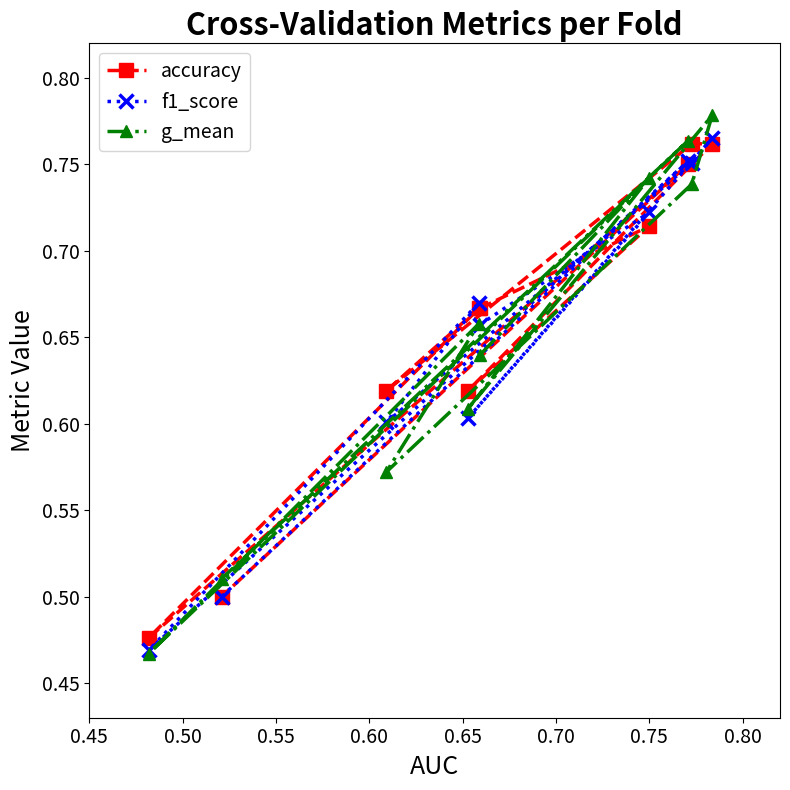

Which series has the widest spread of values?

g_mean